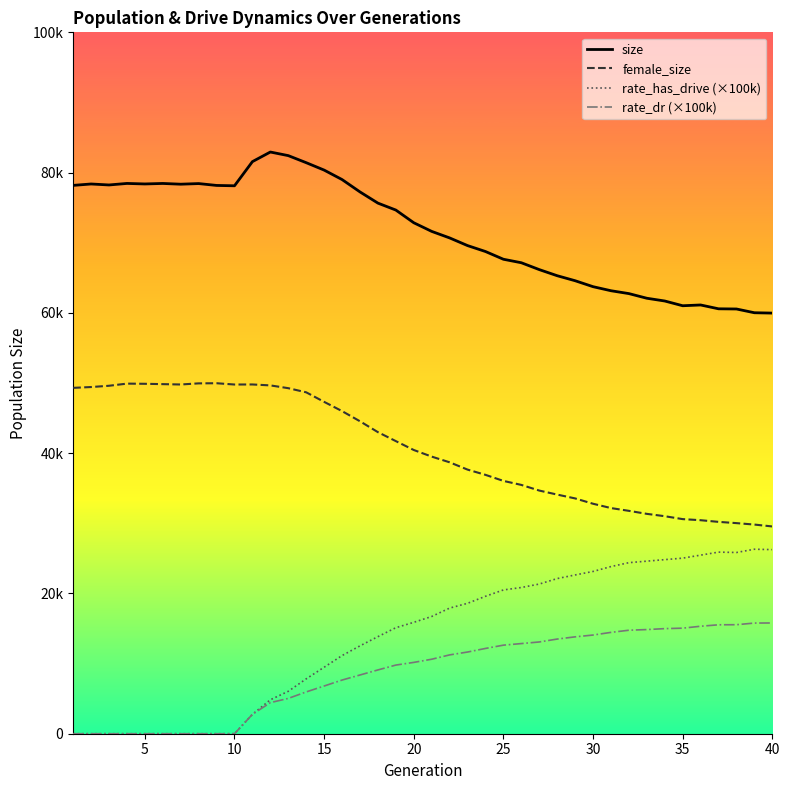

At 31, list the series in order from smallest to largest.

rate_dr, rate_has_drive, female_size, size